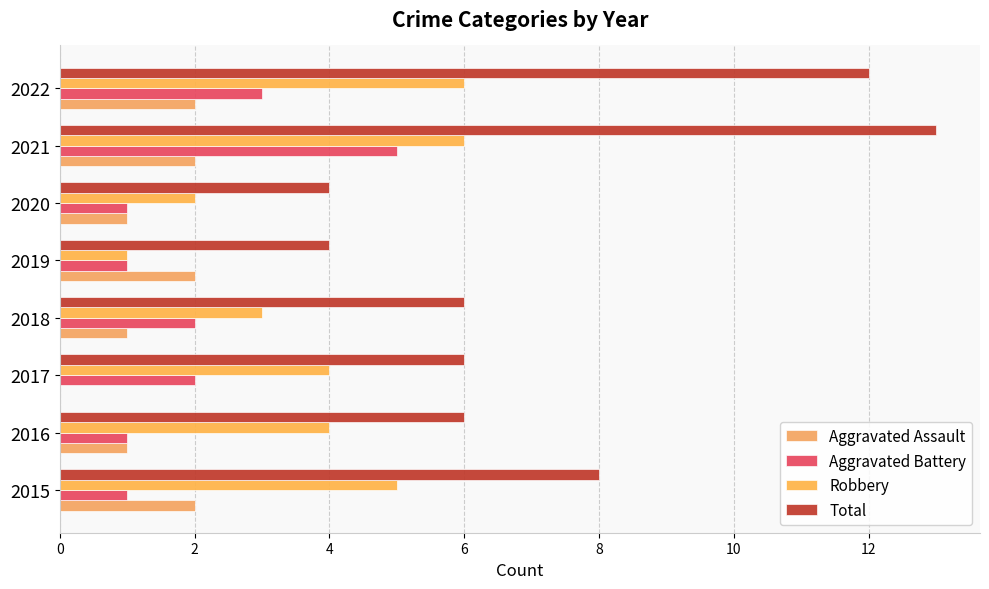

Reading left to right, what are all the values shown in this chart?

Aggravated Assault: 2	1	0	1	2	1	2	2
Aggravated Battery: 1	1	2	2	1	1	5	3
Robbery: 5	4	4	3	1	2	6	6
Total: 8	6	6	6	4	4	13	12